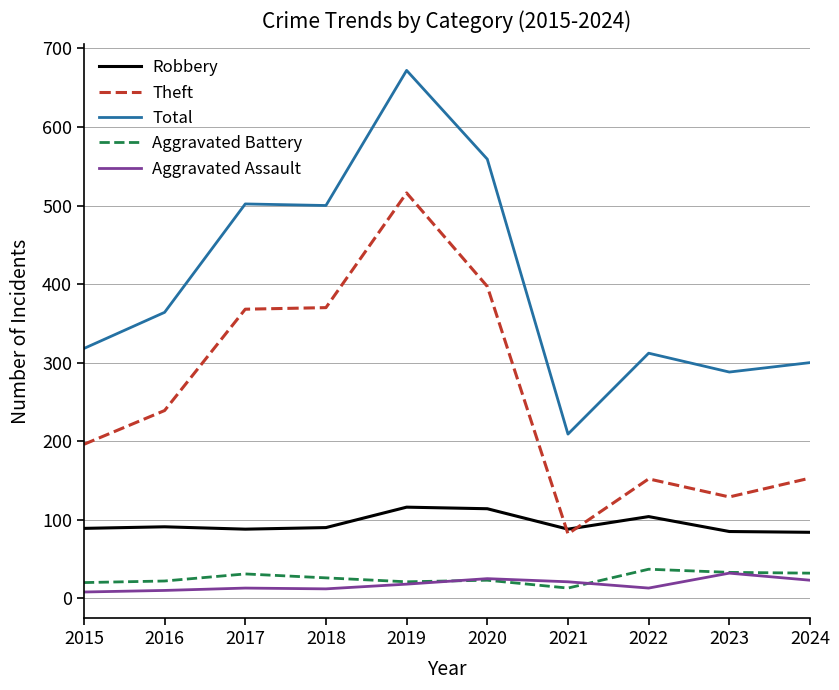

What is the difference between the second highest and minimum values in the Aggravated Battery series?

20